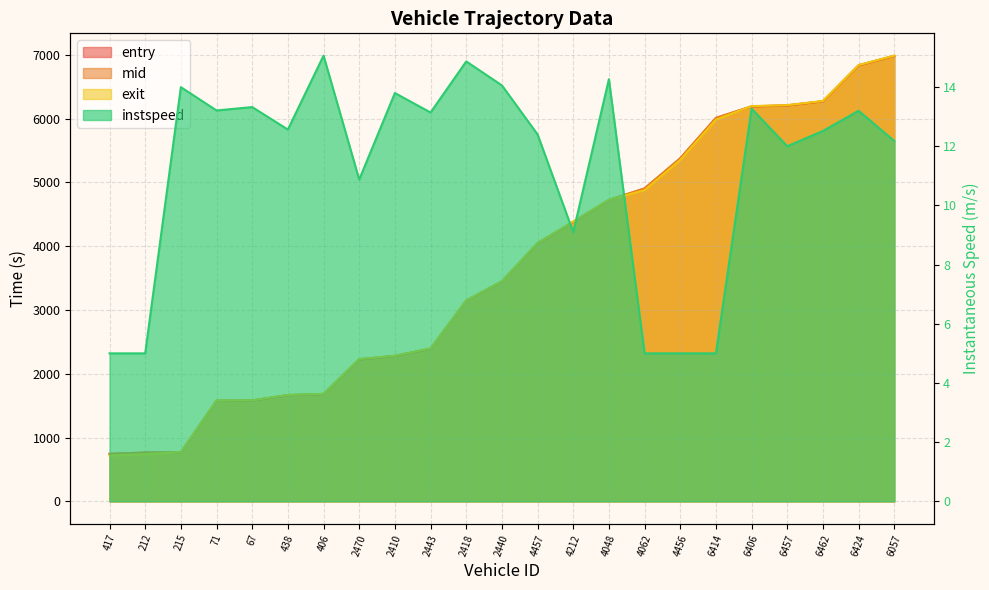

At which category is the sum across all series the highest?

6057